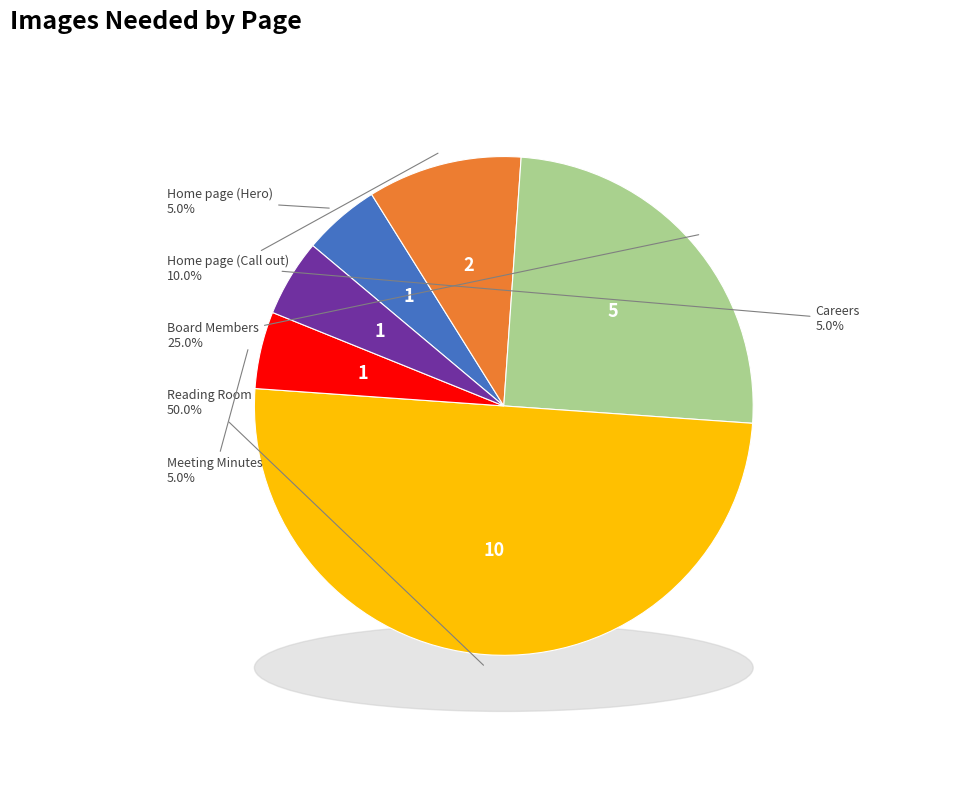

Count the number of slices in the pie.

6